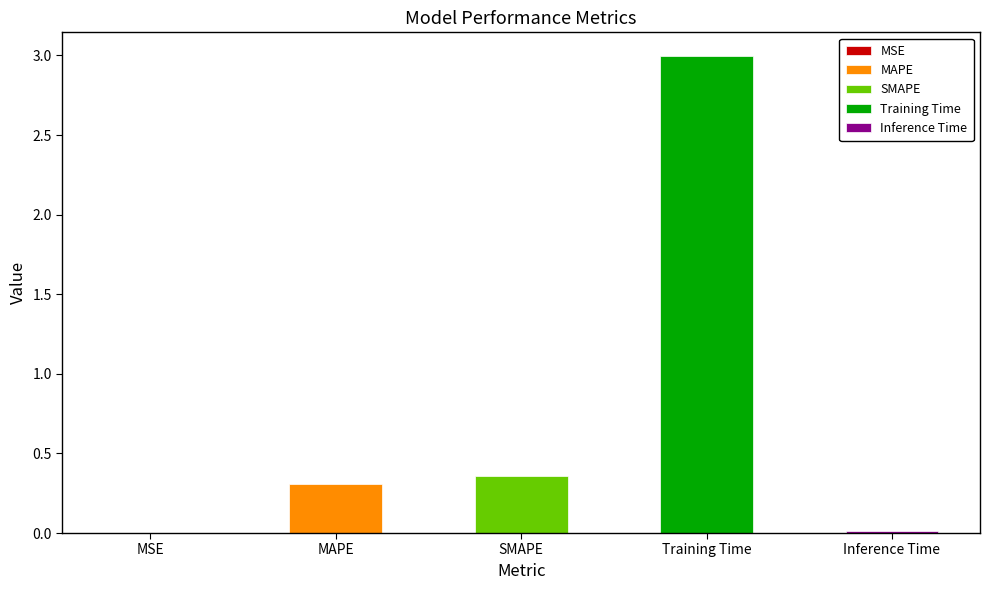

Rank the categories by value from lowest to highest.

MSE, Inference Time, MAPE, SMAPE, Training Time